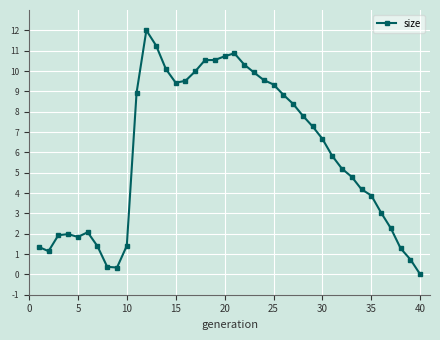

What is the average value?

5.9